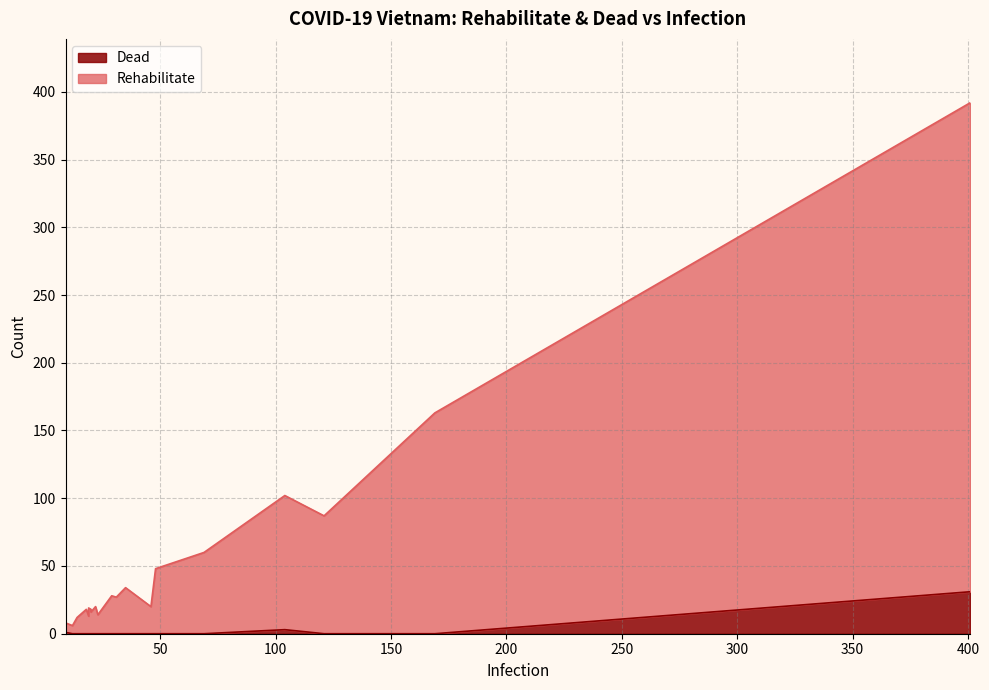

Does the chart have visible grid lines?

Yes